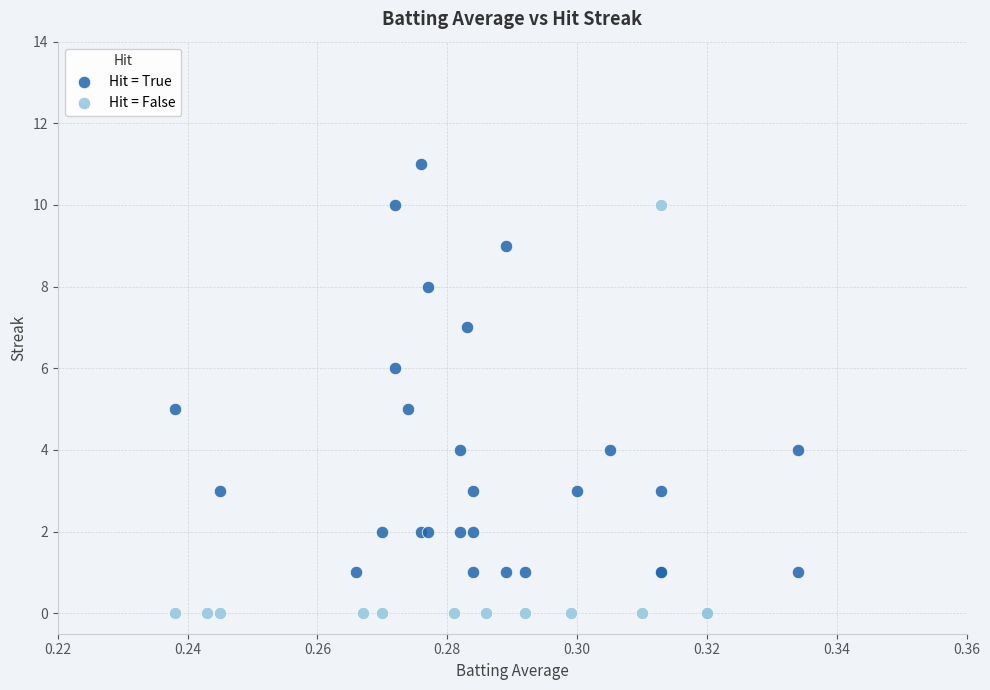

Which series reaches the maximum Y coordinate?

Hit = True